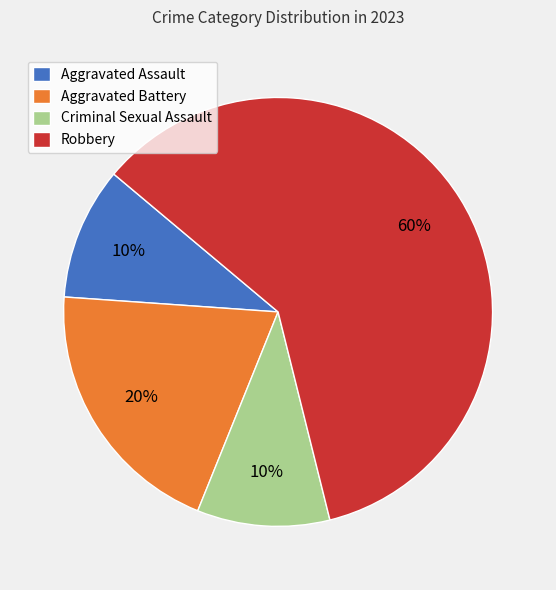

To the nearest percent, what percentage of the pie is Robbery?

60%